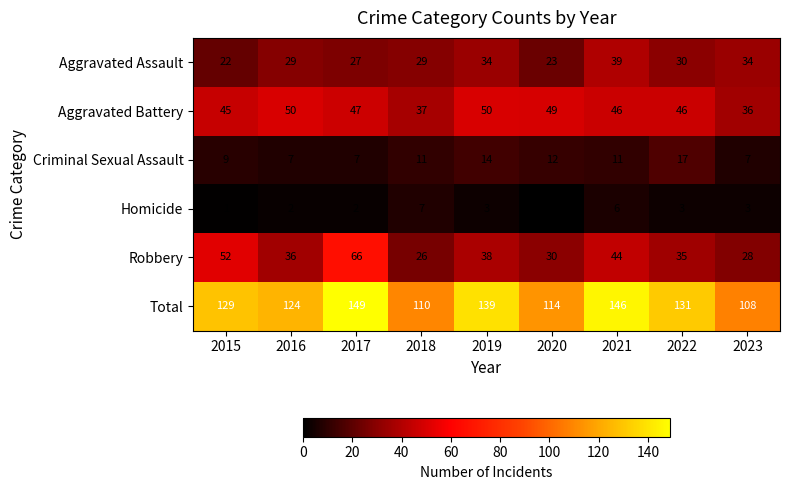

Where is Robbery nearest to the value 46?

2021